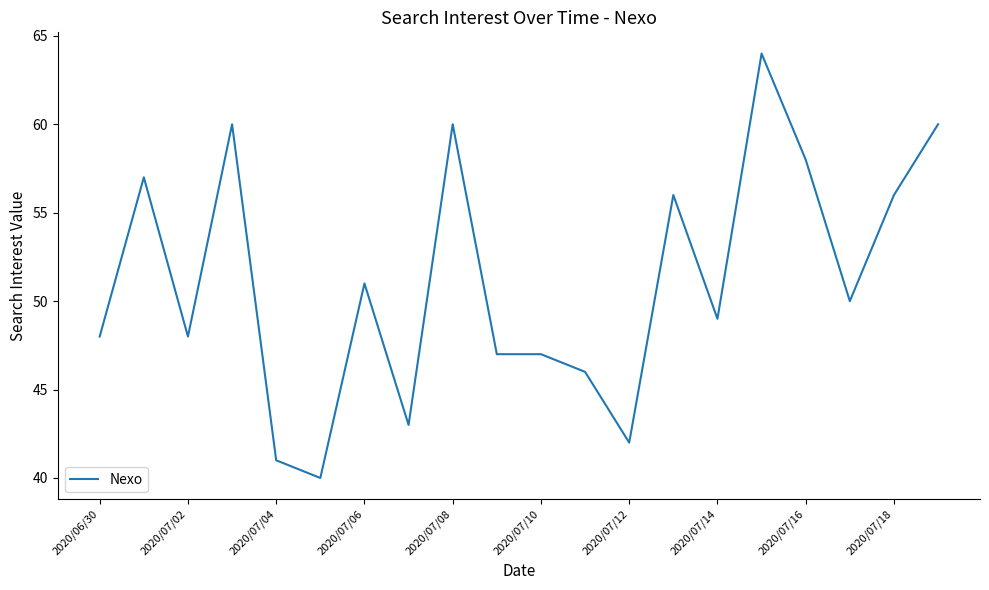

What is the minimum value shown in the chart?

40